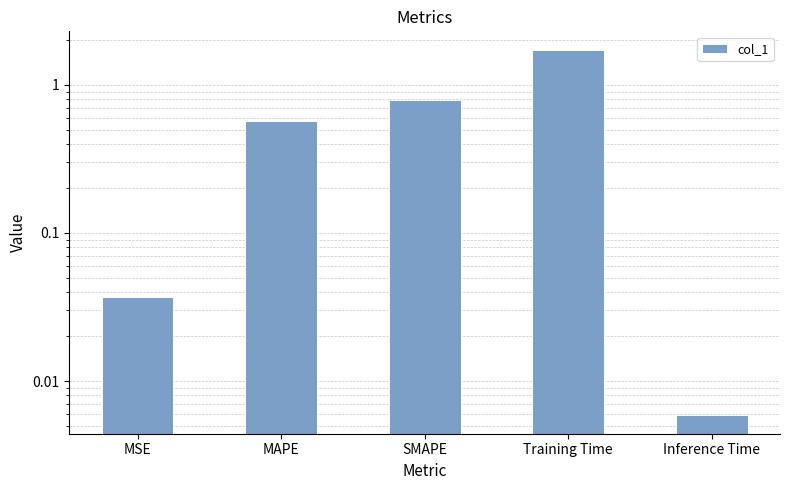

At which category does the chart reach its peak across all series?

Training Time